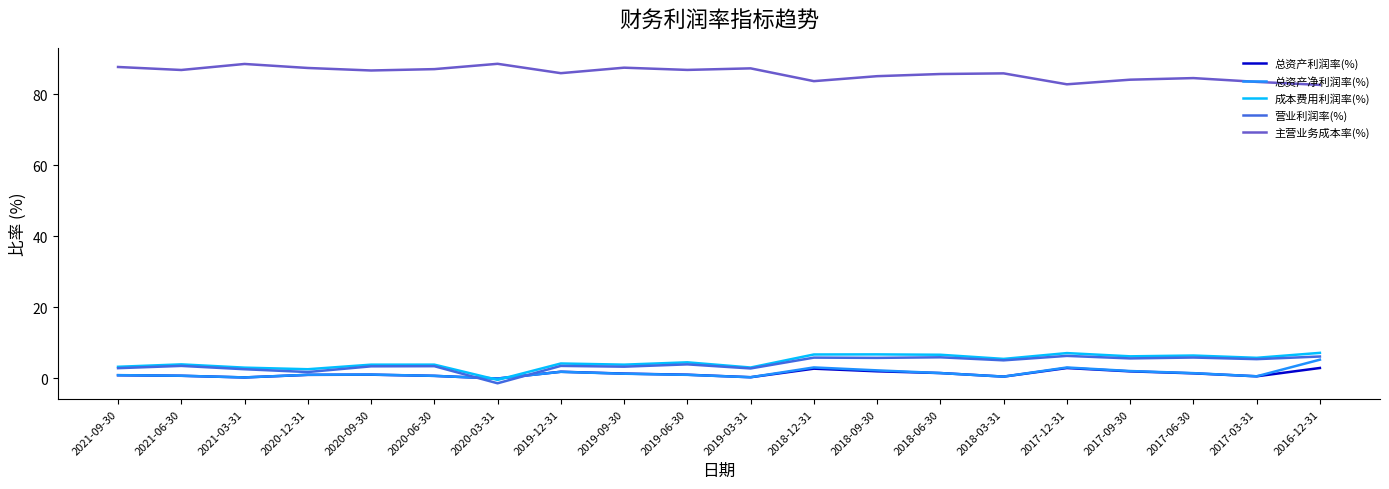

How many lines are shown in the chart?

5